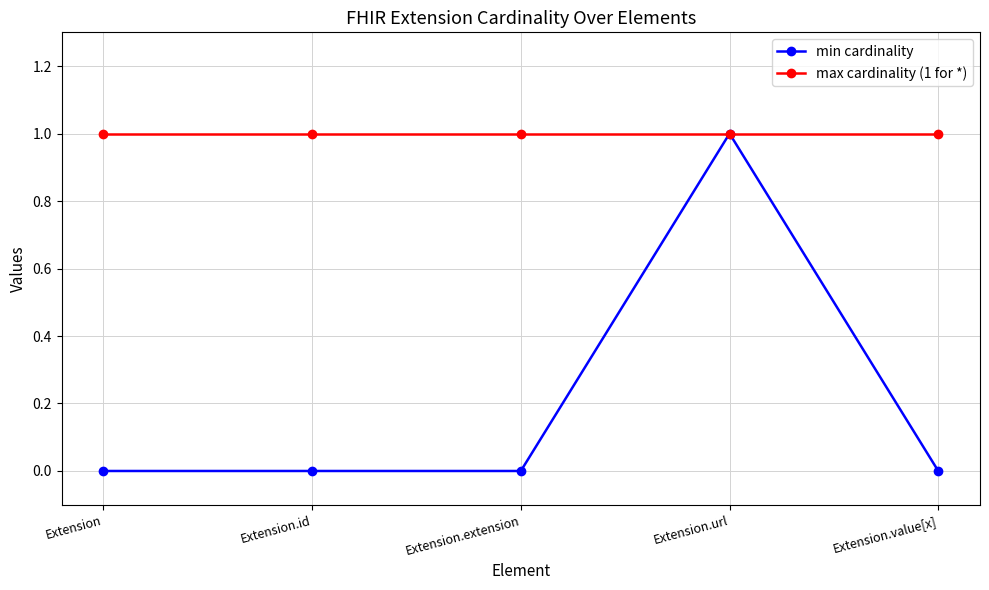

What is the label of the 3rd point from the right?

Extension.extension